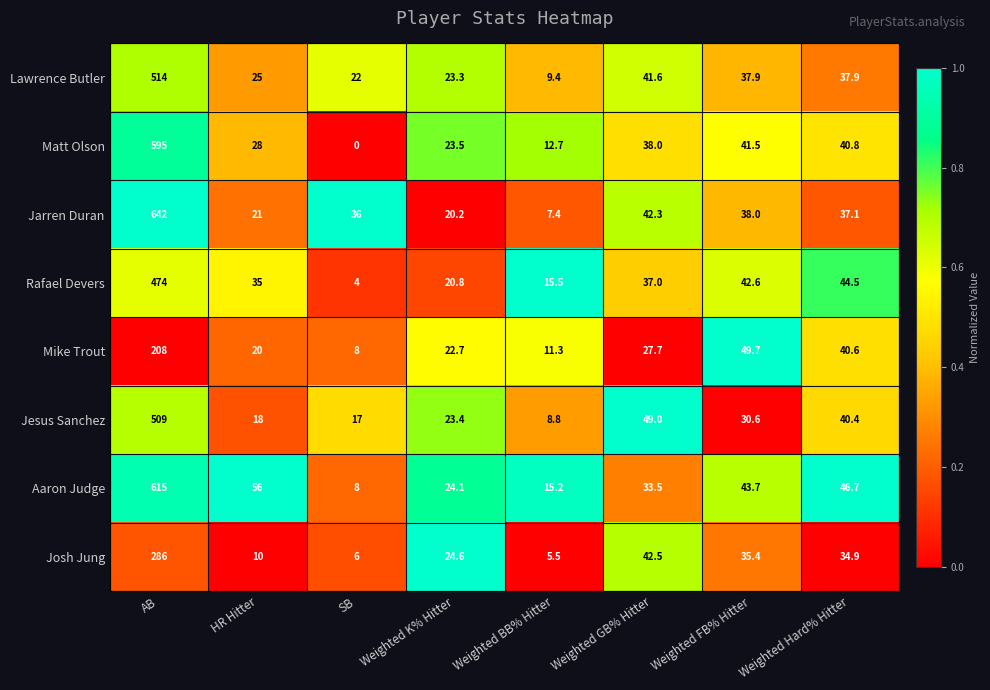

What is the spread (max minus min) of values at Weighted K% Hitter?

4.4